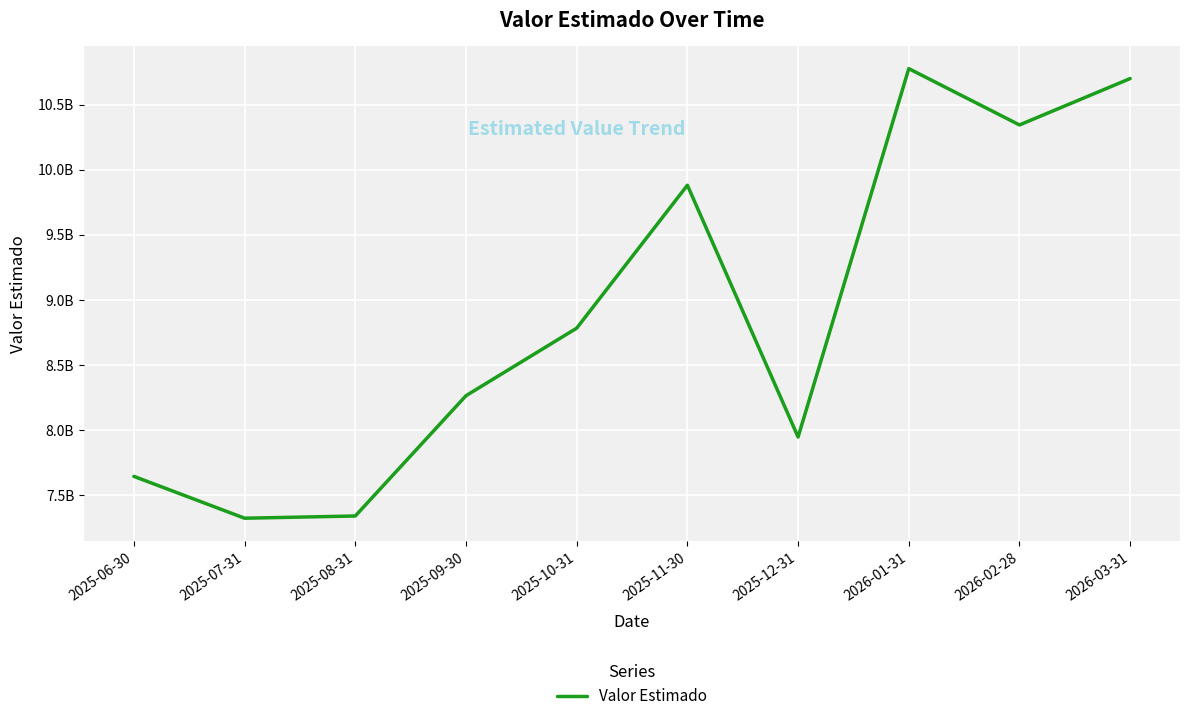

Is it true that the value at 2026-01-31 is 17439405095.9?

False